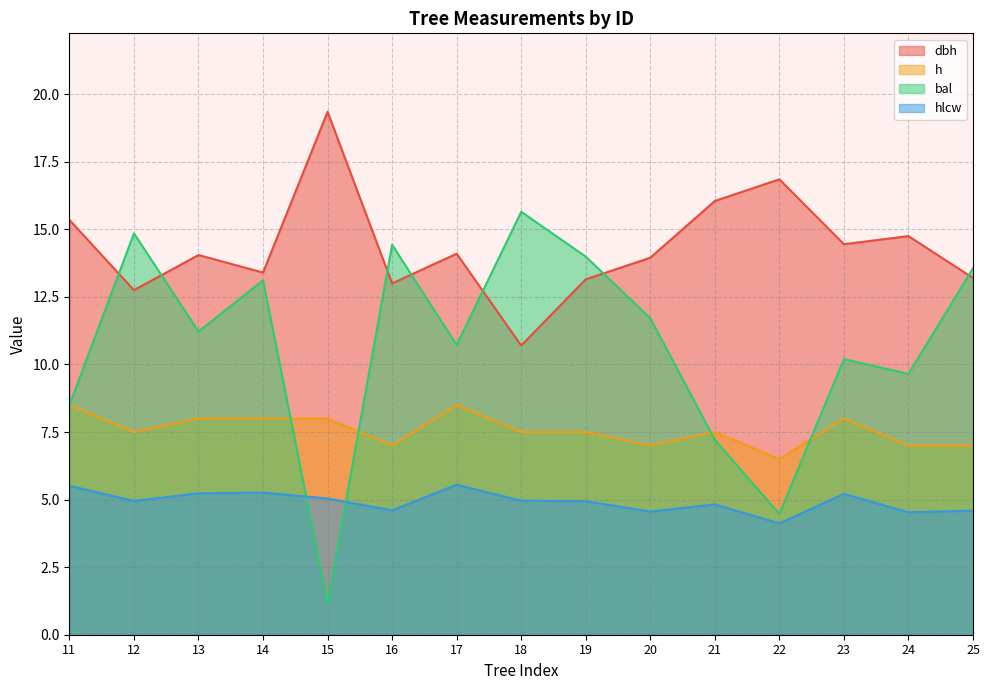

What are all the series names shown in the legend?

dbh, h, bal, hlcw